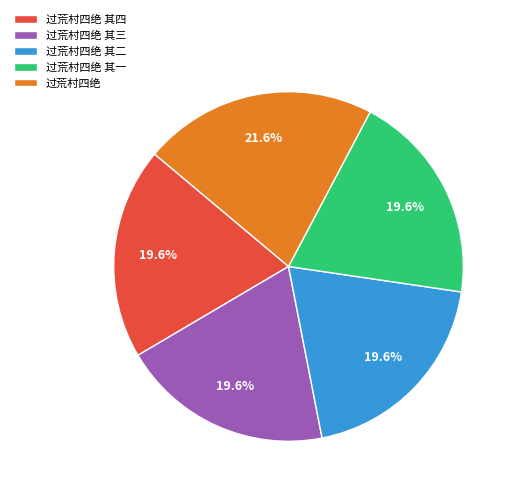

Which category has the biggest portion of the pie?

过荒村四绝